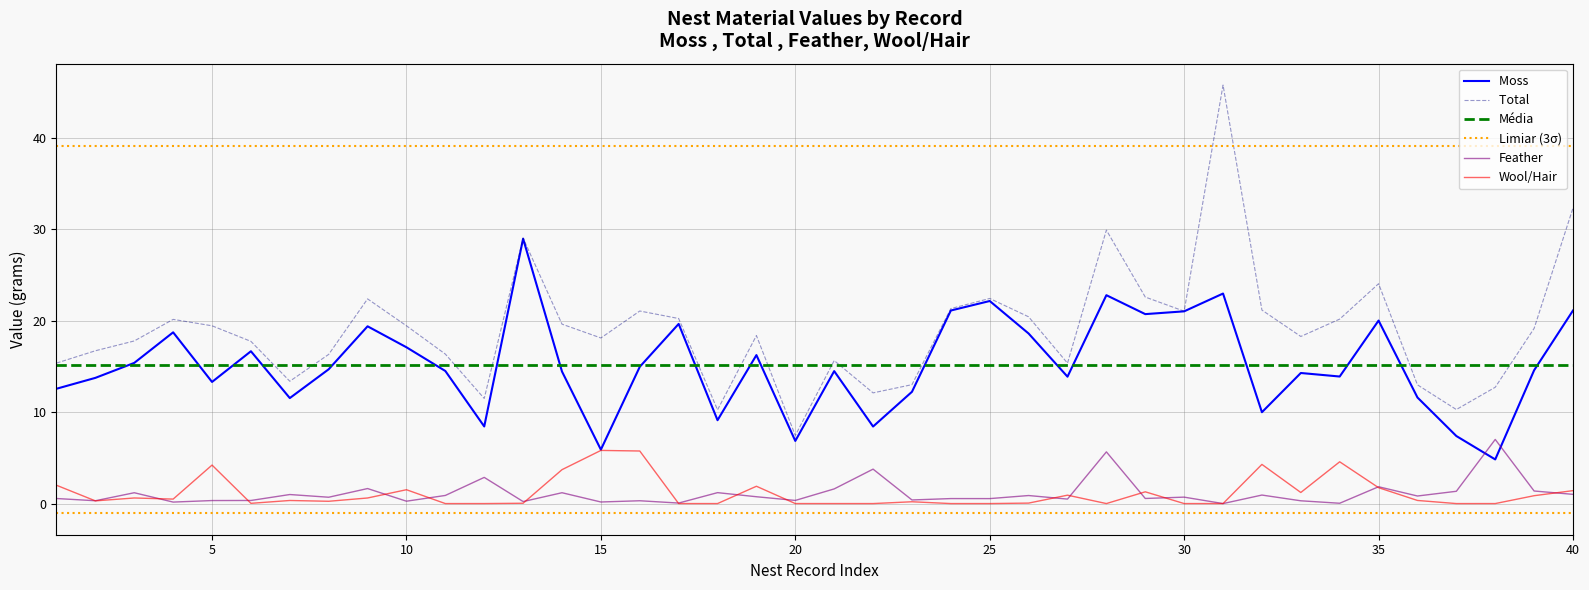

Which series has the largest range (max minus min)?

Total 